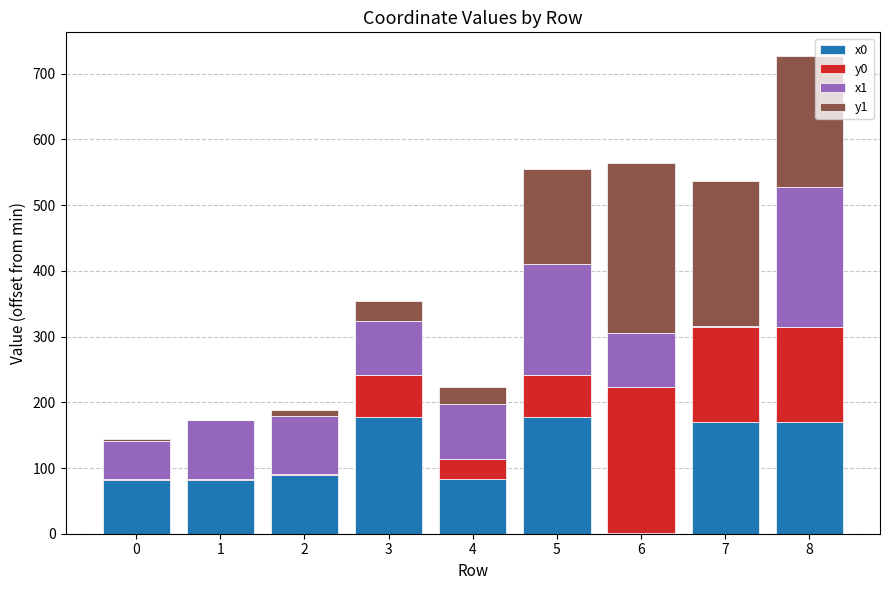

What are all the series names shown in the legend?

x0, y0, x1, y1